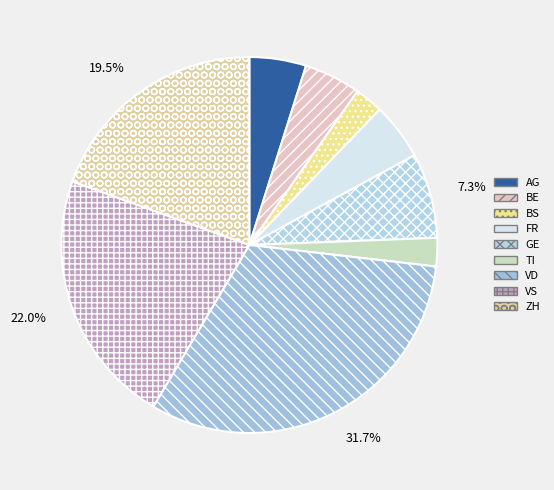

What is the largest slice in the pie chart?

VD